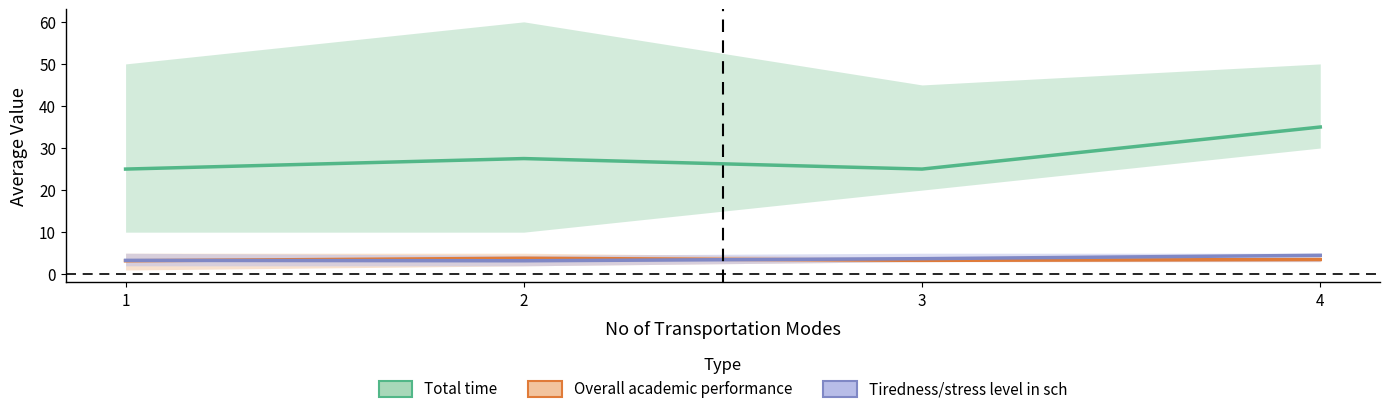

Does the chart have visible grid lines?

No